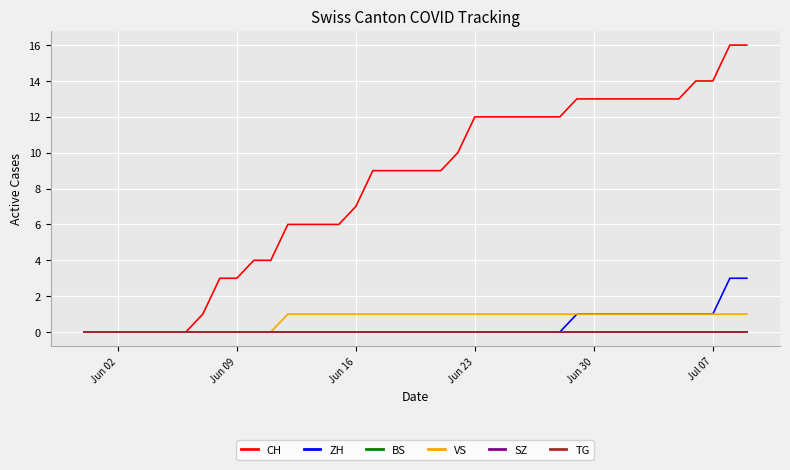

Does the chart display data point markers on the line(s)?

No